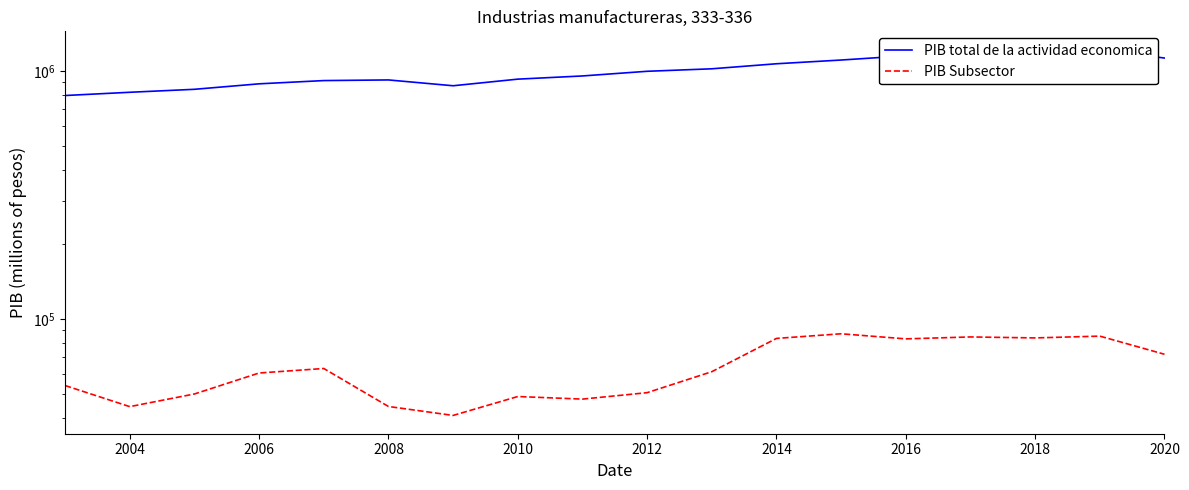

What are all the series names shown in the legend?

PIB total de la actividad economica, PIB Subsector